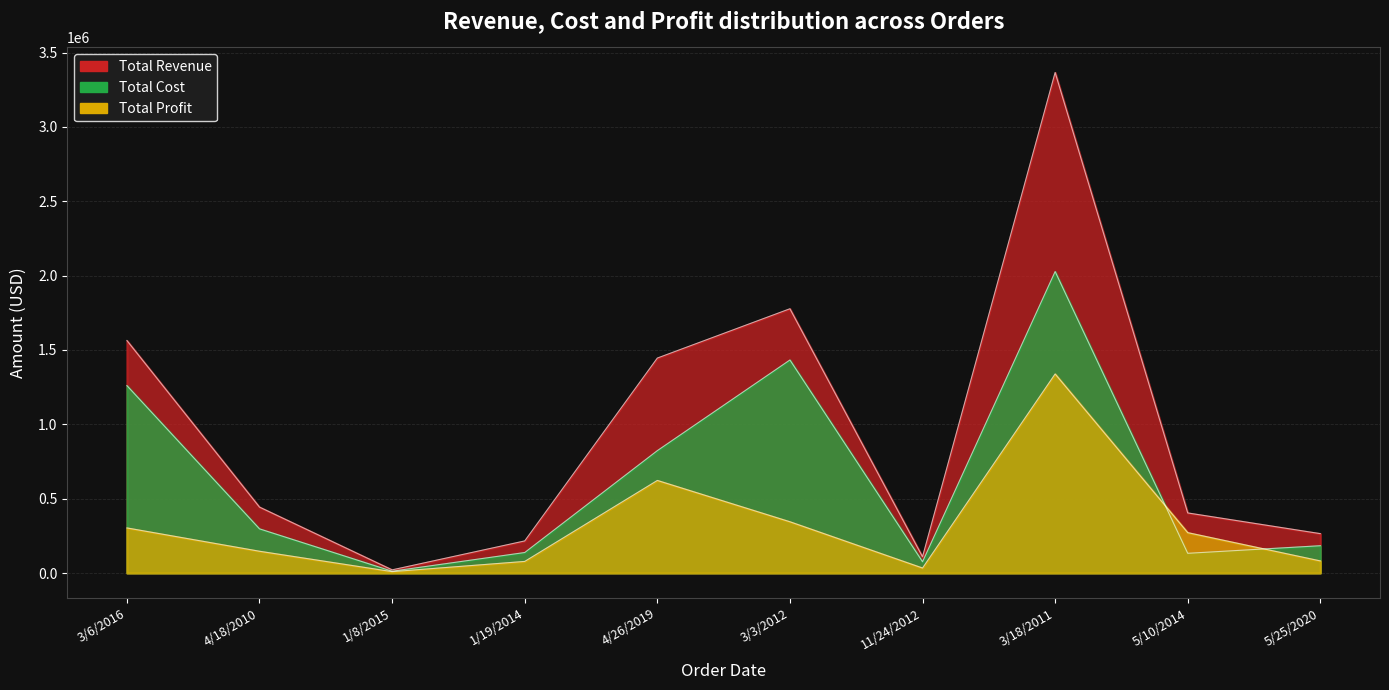

What position from the right is 3/3/2012?

5